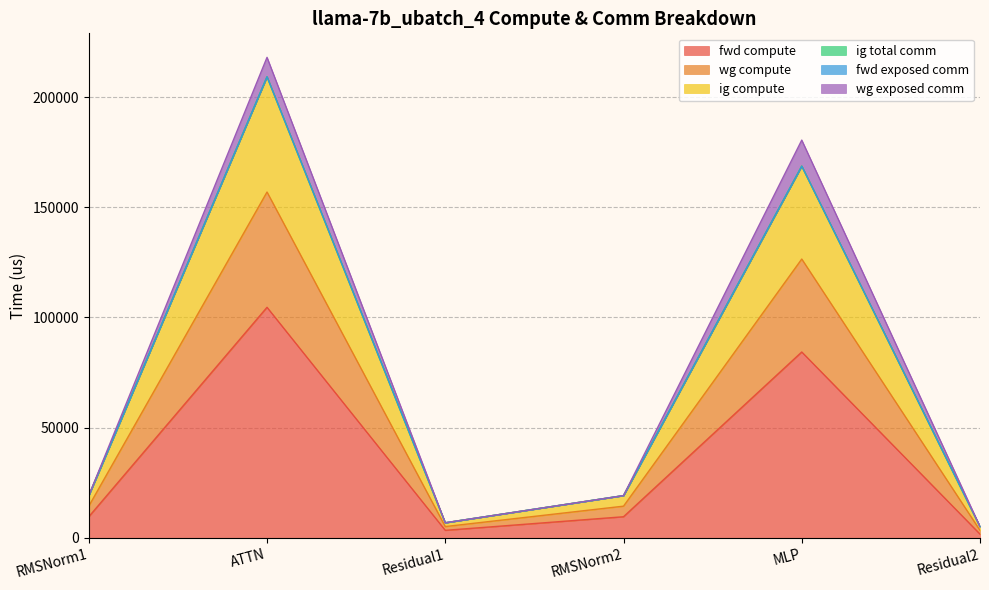

At which label does fwd compute first exceed 9596?

RMSNorm1